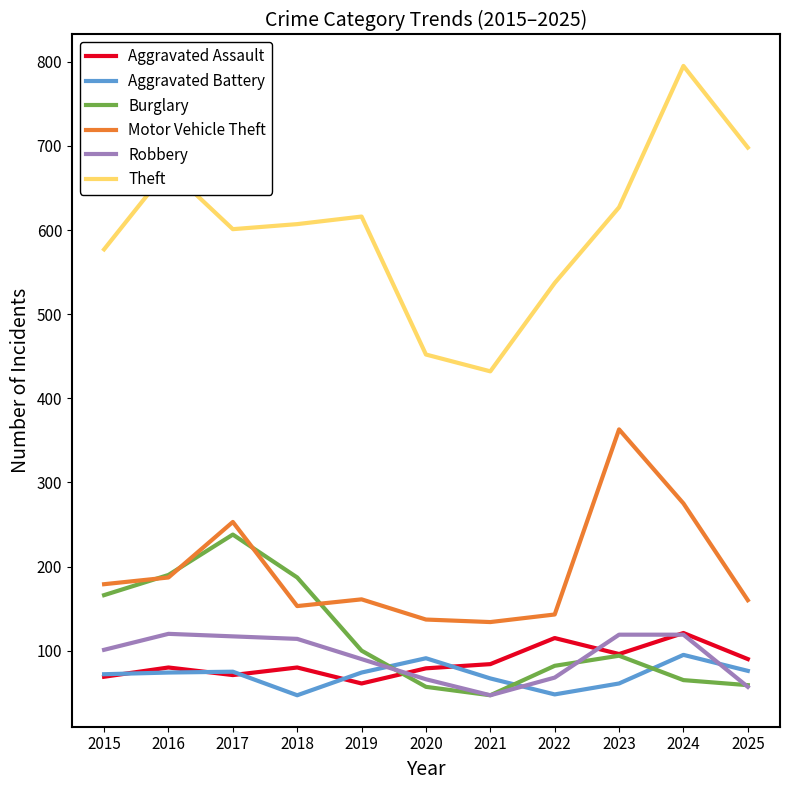

What is the spread (max minus min) of values at 2021?

385